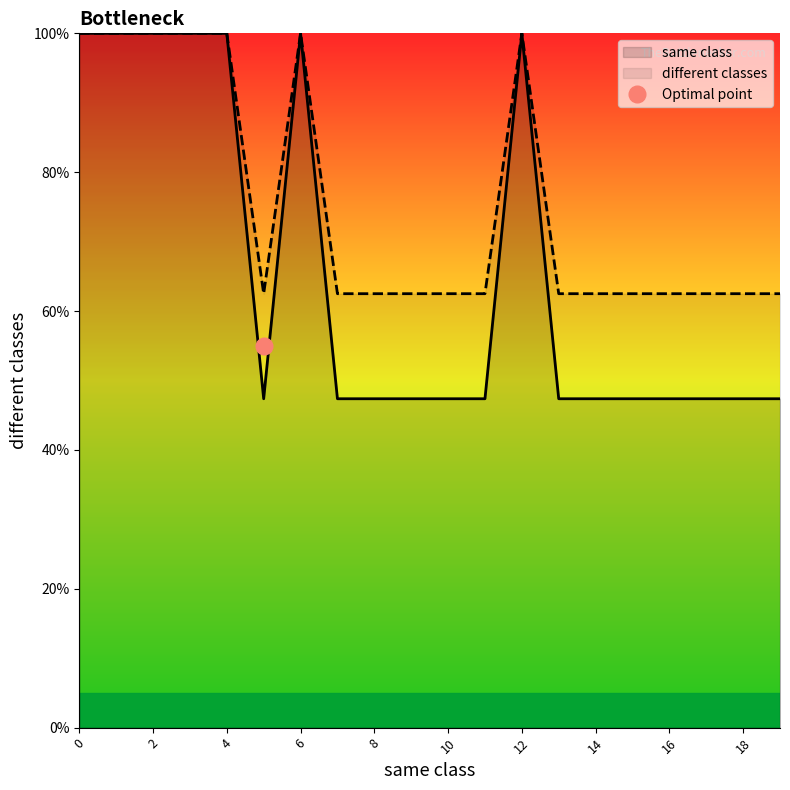

In different classes, how many points are lower than both neighbors (excluding endpoints)?

1